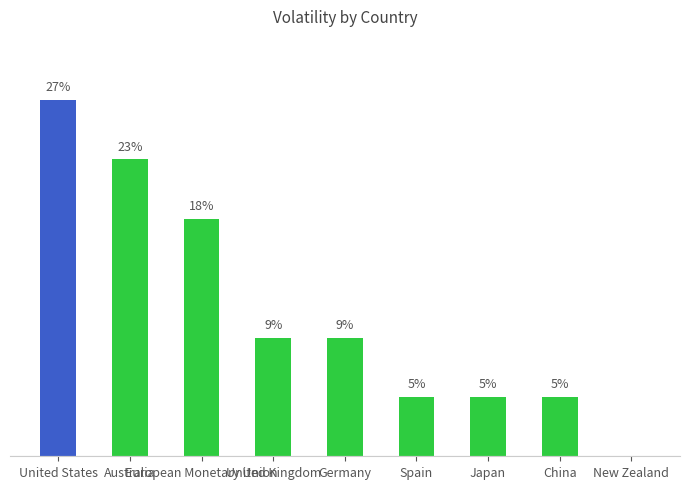

What is the value of the 1st bar from the left?

27.3